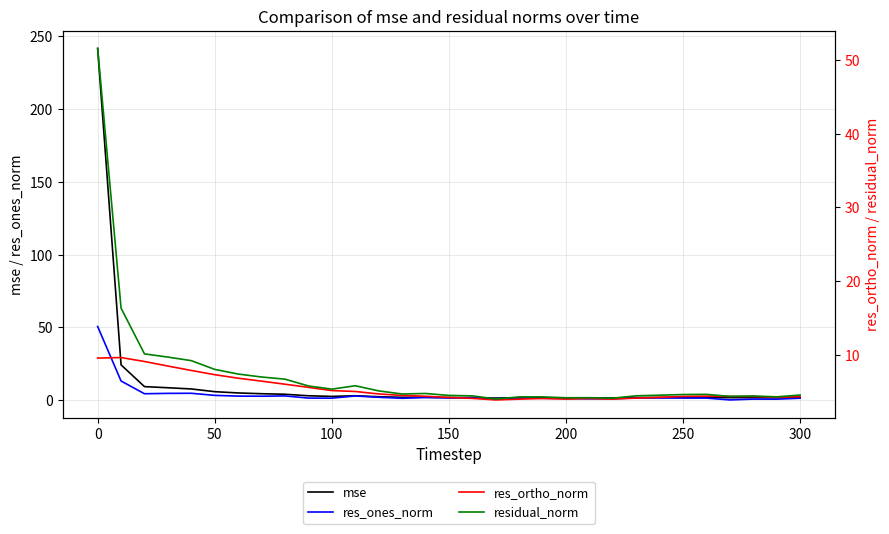

Is it true that mse equals 1.8 at 150?

True